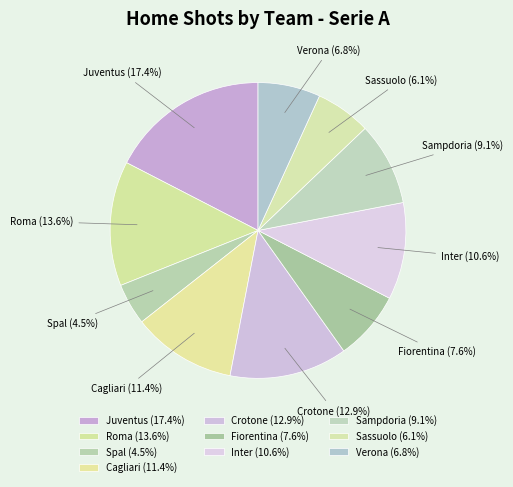

Combined, do Cagliari and Juventus account for over 50%?

No